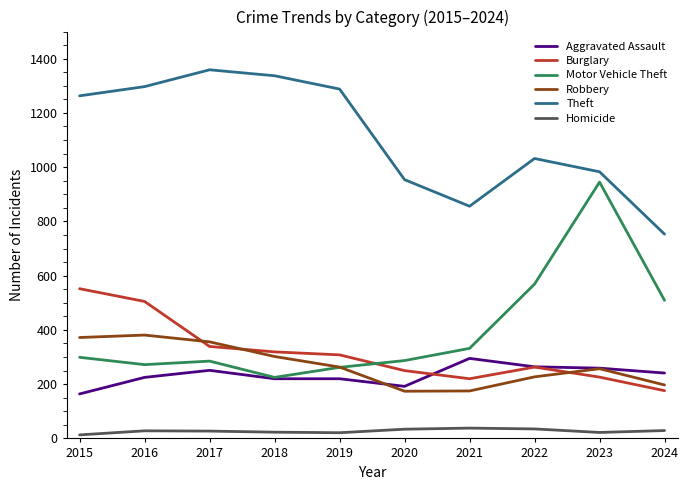

Is it true that Motor Vehicle Theft equals 272 at 2016?

True